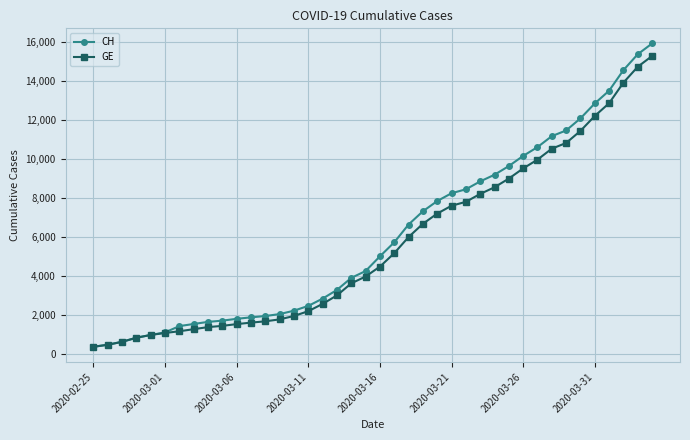

Which series has the largest range (max minus min)?

CH